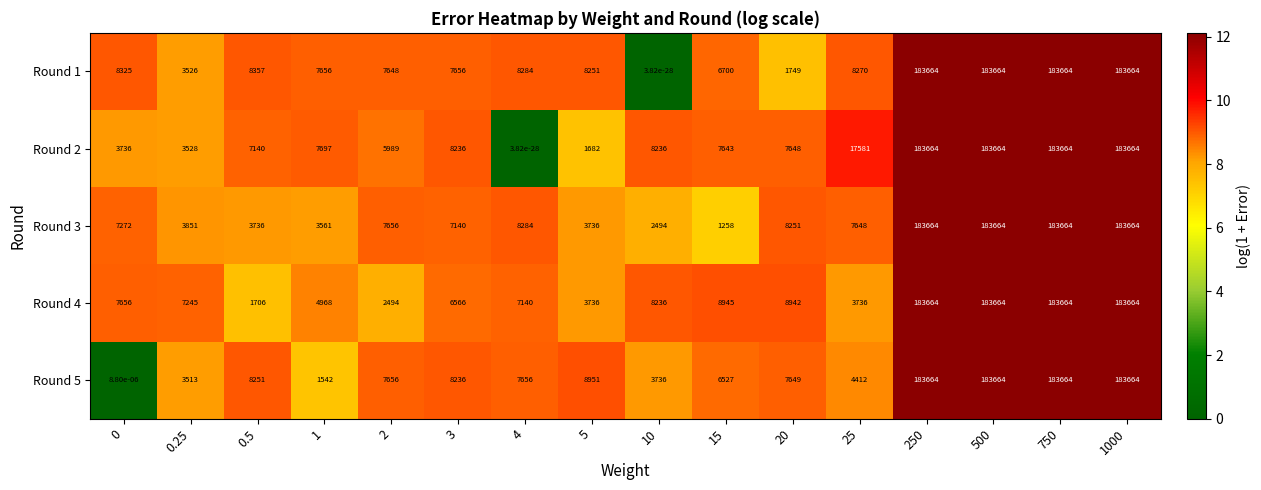

The value of Round 4 at 3 is 2673.5. True or false?

False